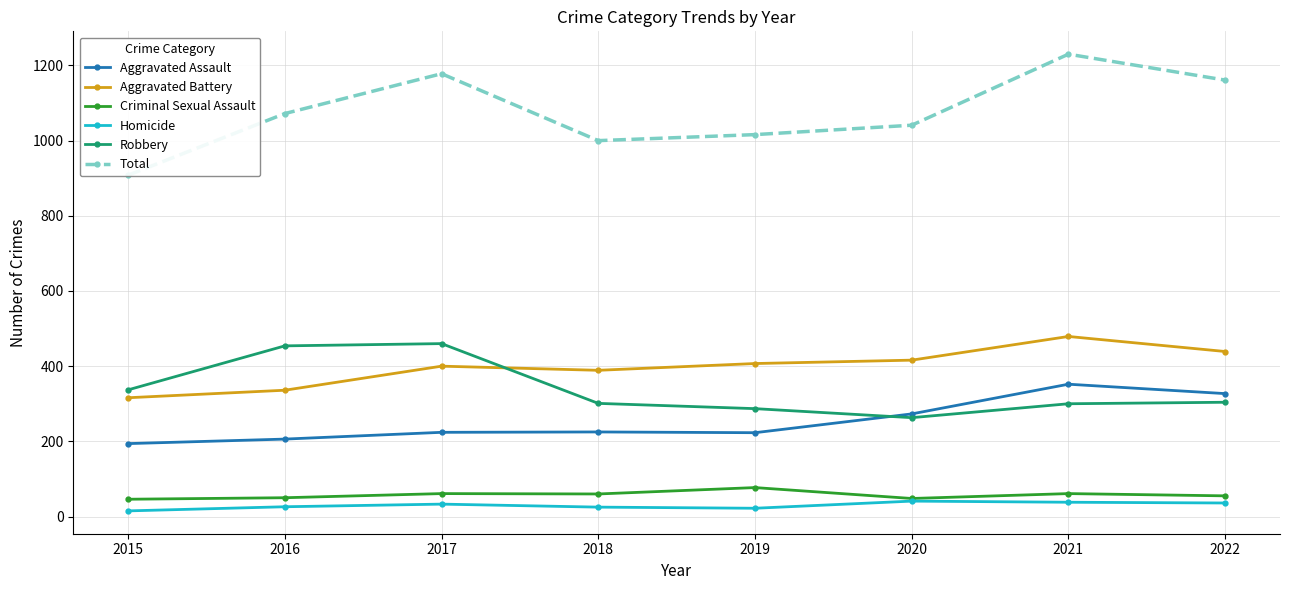

Which series has the widest spread of values?

Total